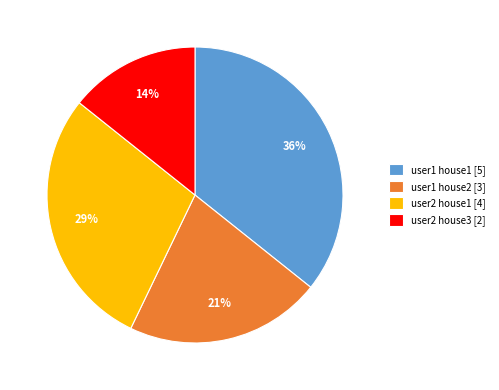

To the nearest percent, what percentage of the pie is user2 house1 [4]?

29%